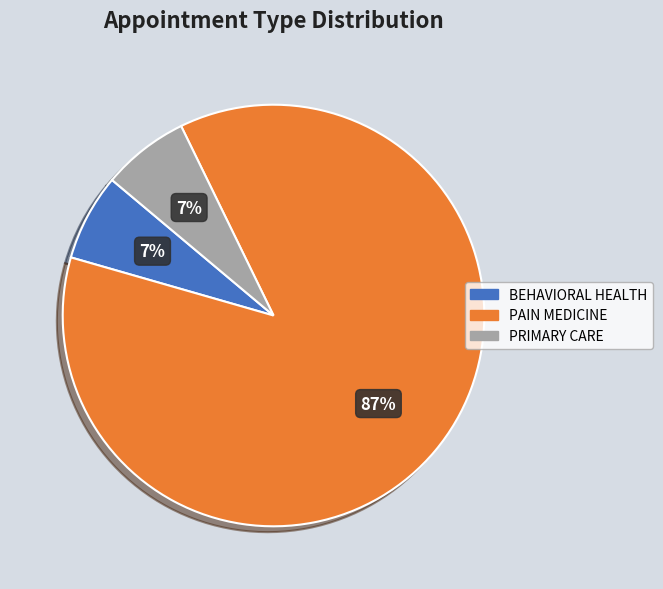

To the nearest percent, what portion does PRIMARY CARE represent?

7%